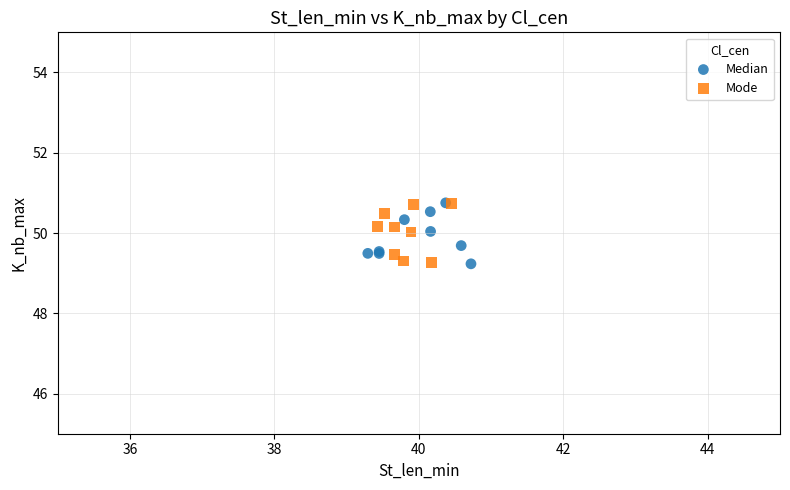

What are all the series names shown in the legend?

Median, Mode